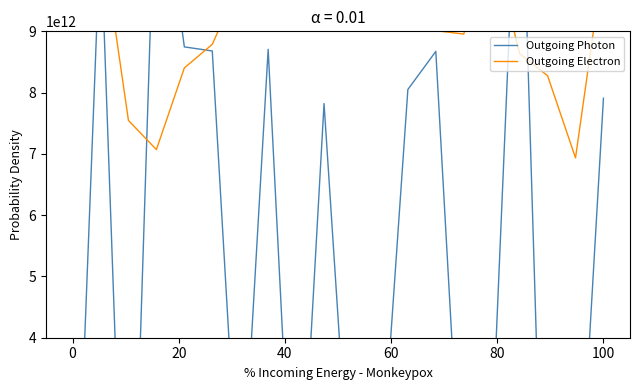

What is the average value of the Outgoing Photon series?

4732602429179.4